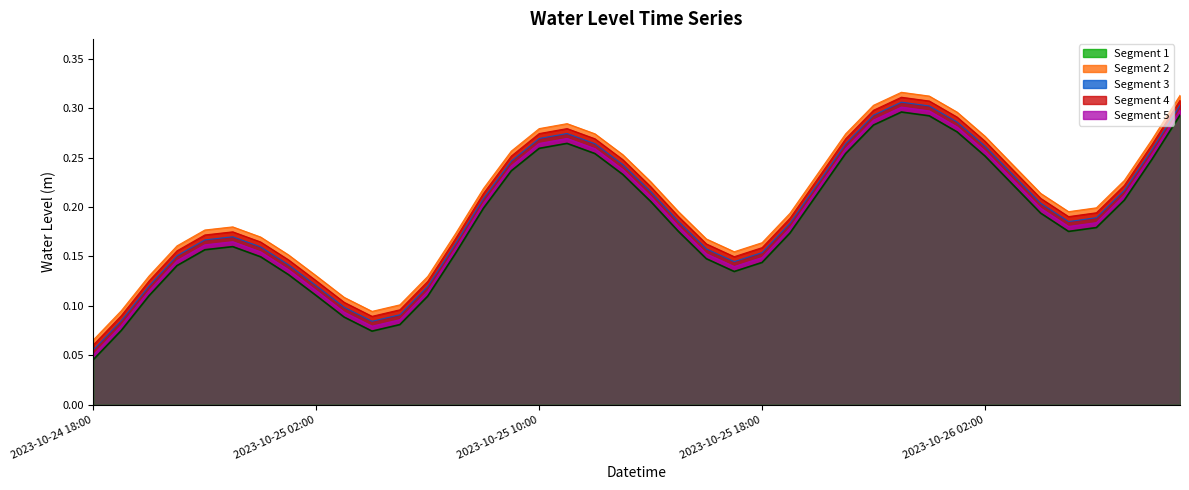

True or false: the data has more than 0 interior local peaks.

True